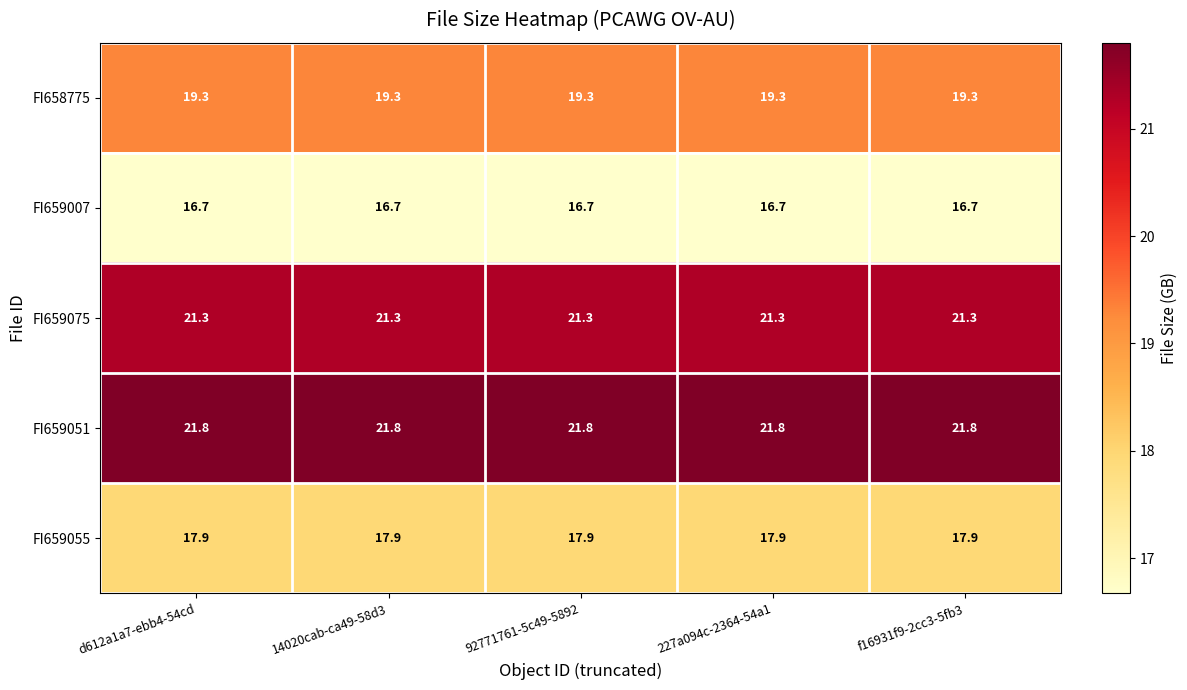

Is it true that FI659007 equals 25.0 at 92771761-5c49-5892?

False